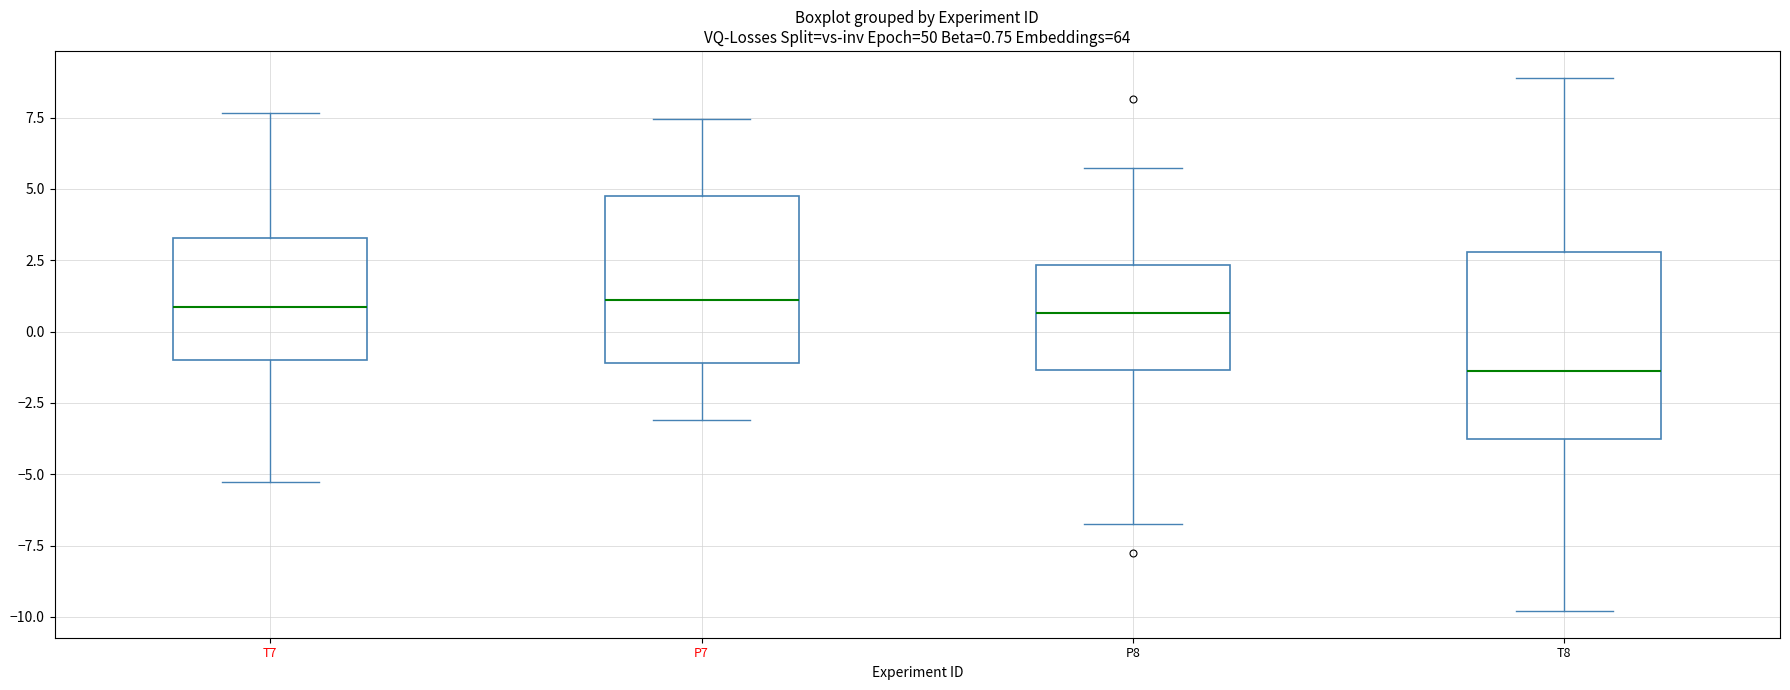

Comparing the boxes themselves (not the whiskers), which one is the tallest?

T8